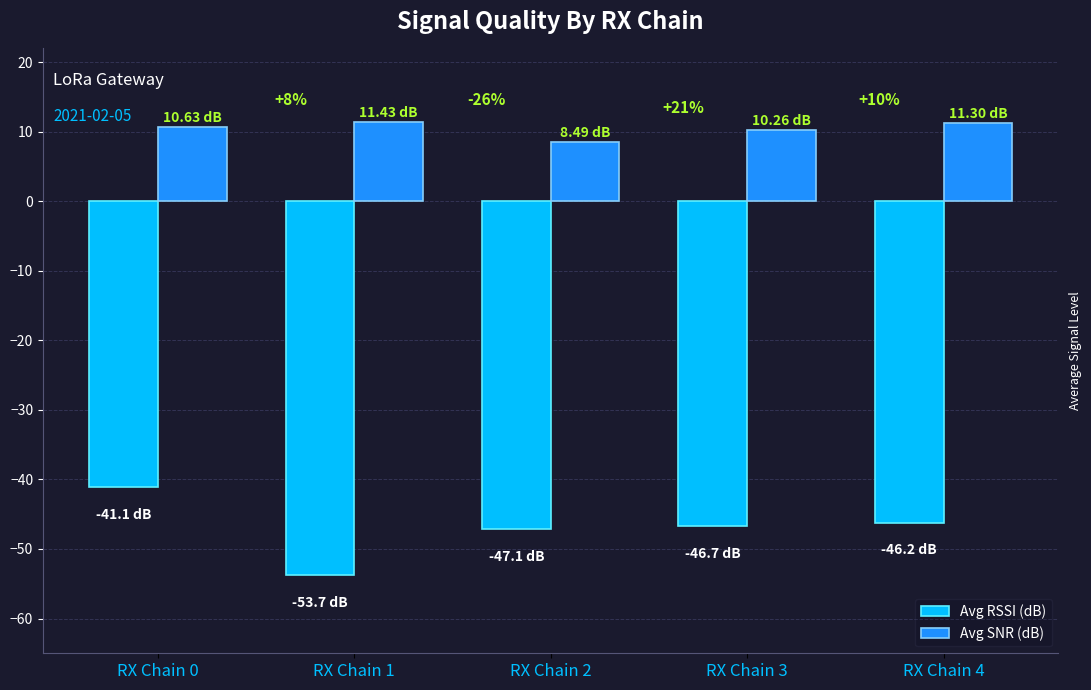

What is the difference between the highest and lowest values at RX Chain 3?

57.0